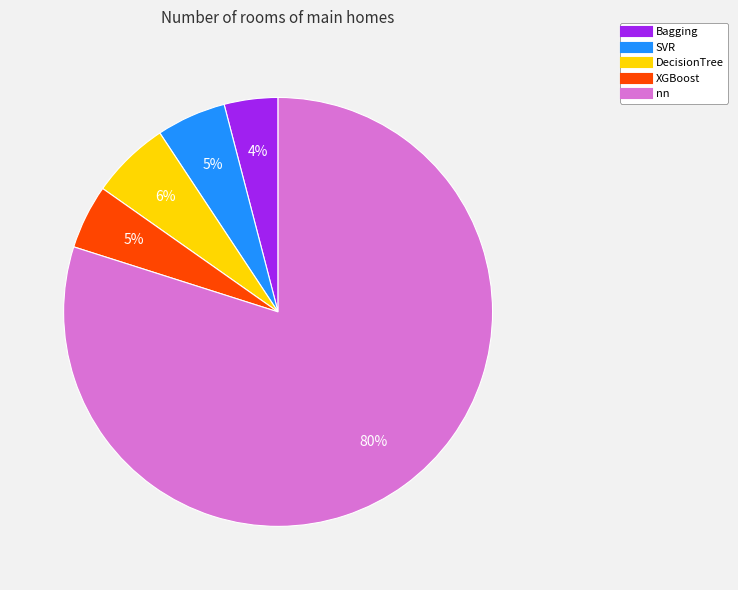

Does any single category account for the majority?

Yes